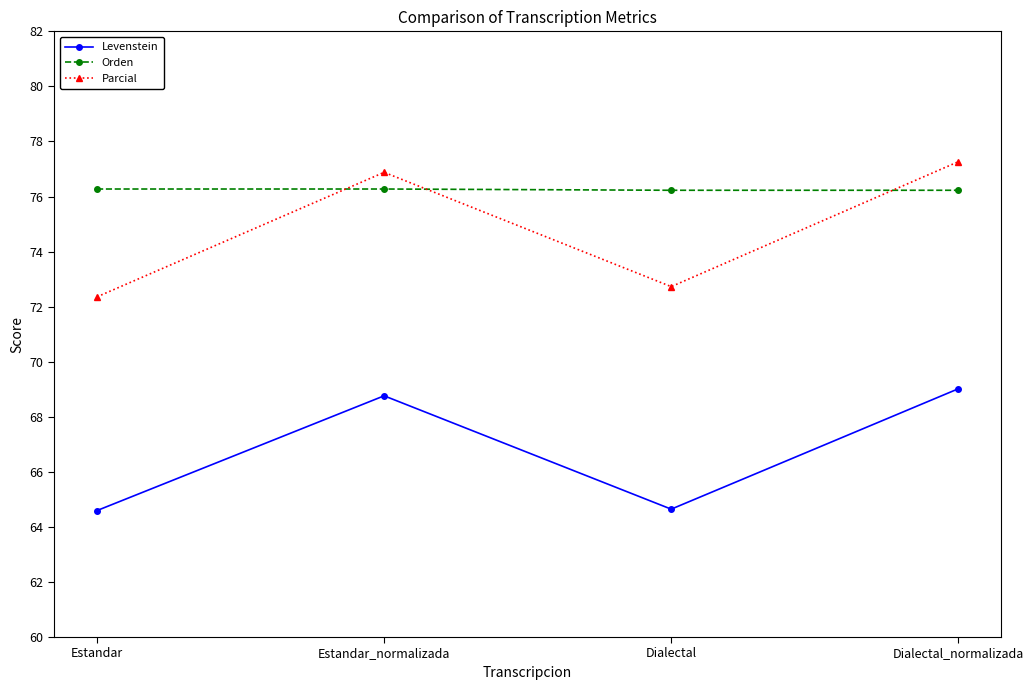

Which series changed the most between Estandar and Dialectal_normalizada?

Parcial